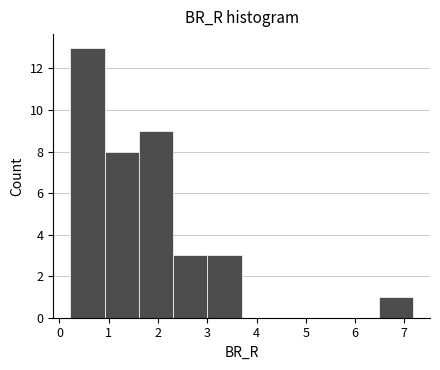

Reading left to right, list every bar in this chart as the range it spans on the x-axis followed by its height. Neither the bar edges nor the heights are printed on the chart, so give them approximately, as read against the axes.

0.2 to 0.9: 13
0.9 to 1.6: 8
1.6 to 2.3: 9
2.3 to 3.0: 3
3.0 to 3.7: 3
3.7 to 4.4: 0
4.4 to 5.1: 0
5.1 to 5.8: 0
5.8 to 6.5: 0
6.5 to 7.2: 1